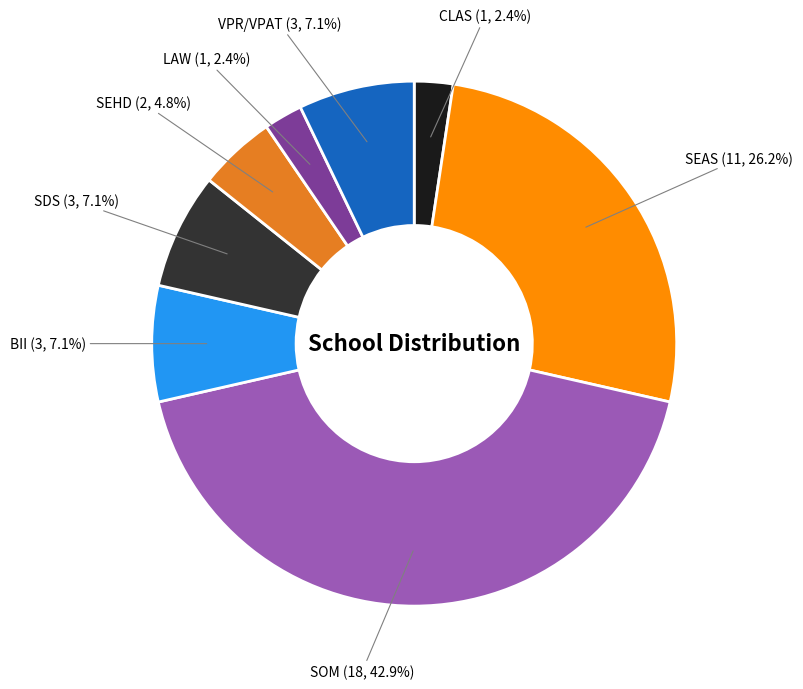

Which slice is the largest?

SOM